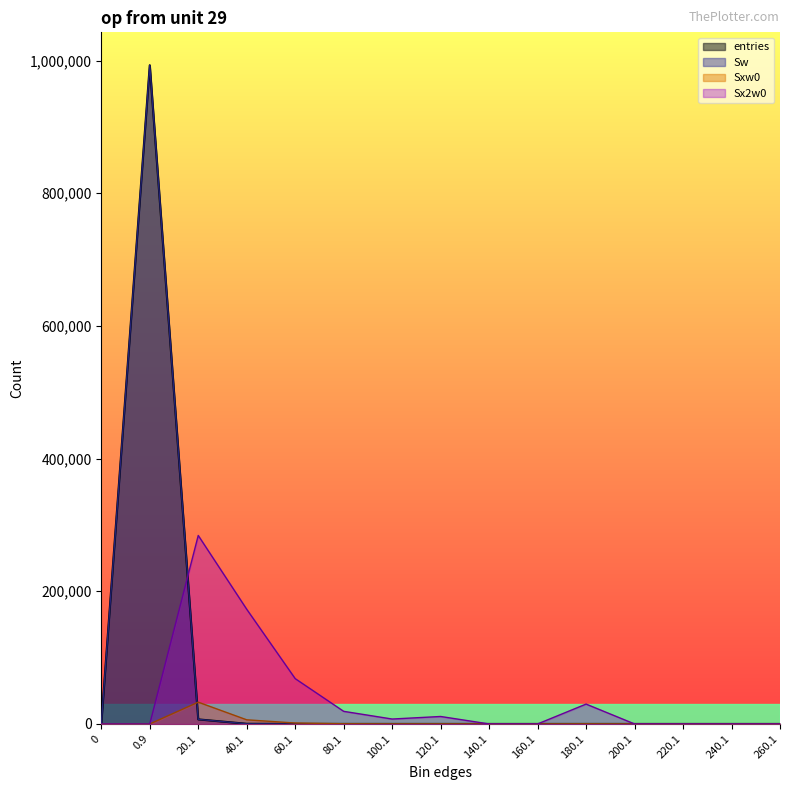

At how many categories does at least one series exceed 835191?

1